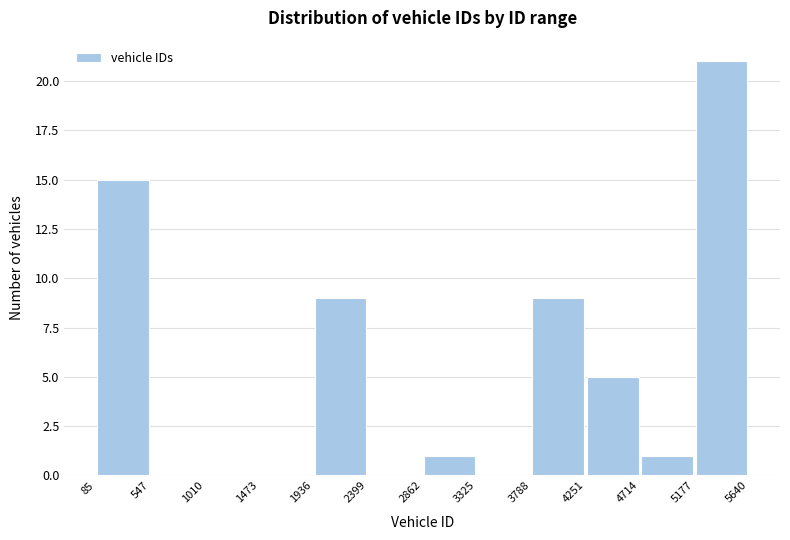

Reading left to right, transcribe this chart: for each bar, give the range it covers on the x-axis and its height. The values are not printed on the chart, so give them approximately, as read against the axis.

85 to 547: 15
547 to 1010: 0
1010 to 1473: 0
1473 to 1936: 0
1936 to 2399: 9
2399 to 2862: 0
2862 to 3325: 1
3325 to 3788: 0
3788 to 4251: 9
4251 to 4714: 5
4714 to 5177: 1
5177 to 5640: 21